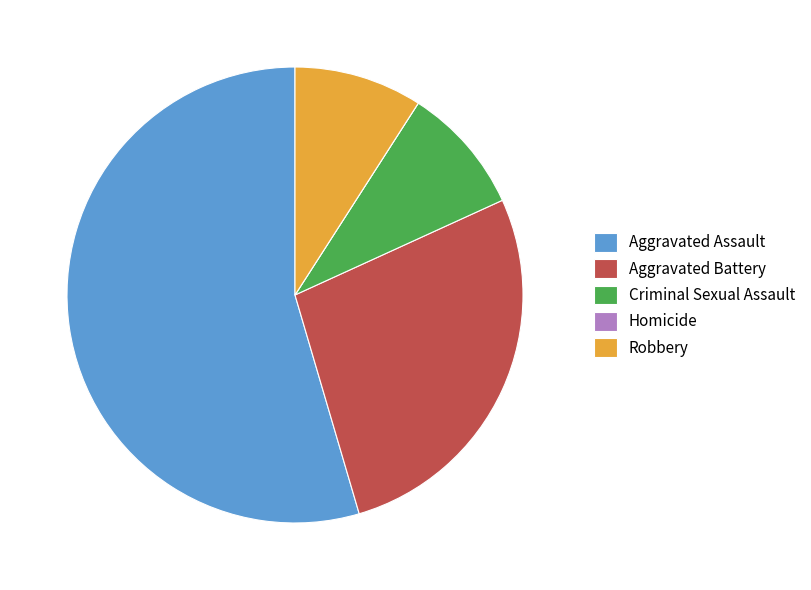

Which slice is the largest?

Aggravated Assault